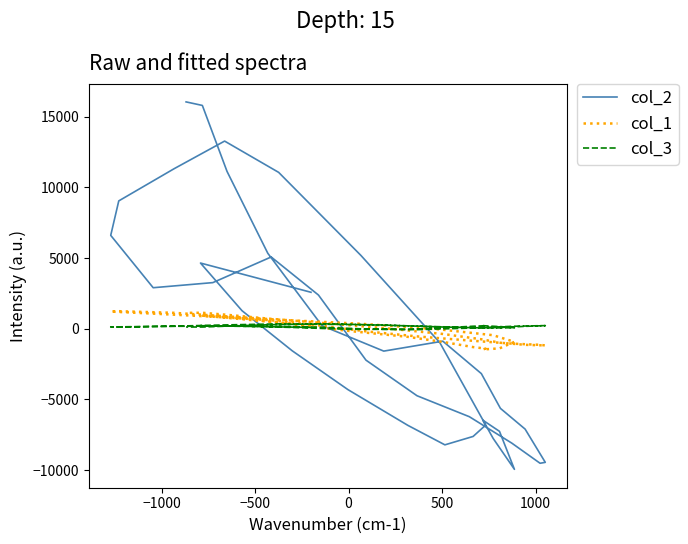

Which series has the largest range (max minus min)?

col_2